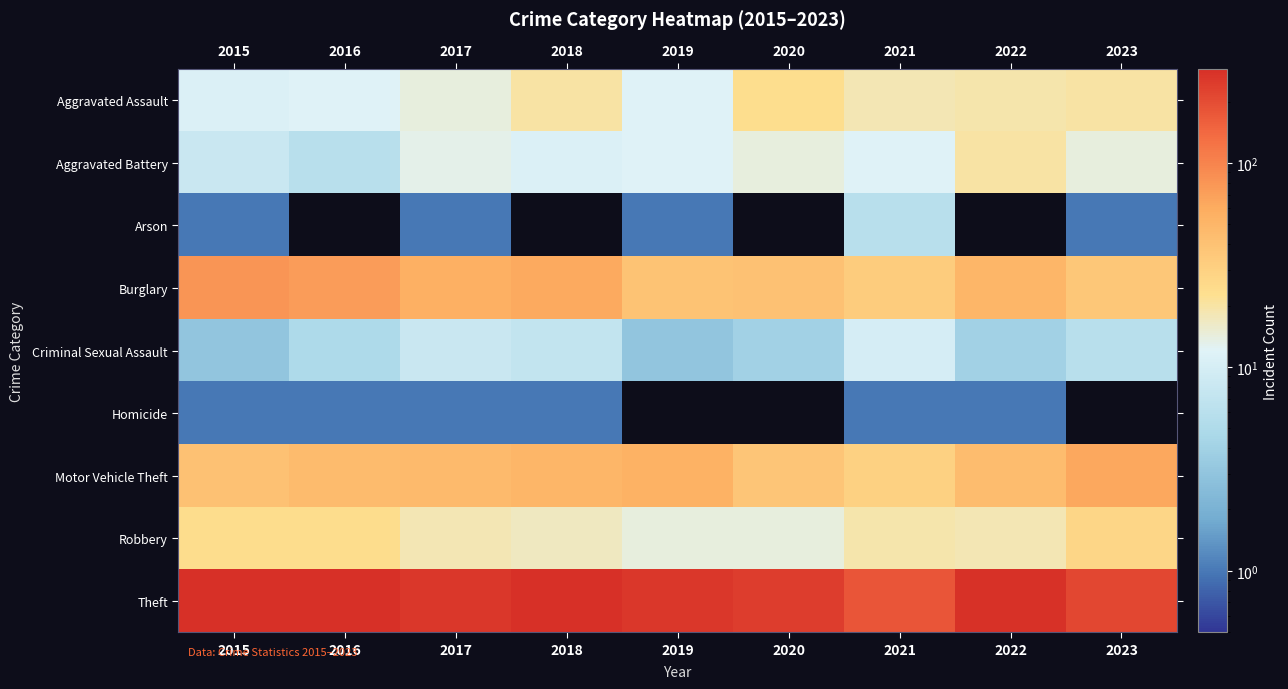

List the series in order of their peak value, highest first.

Theft, Burglary, Motor Vehicle Theft, Robbery, Aggravated Assault, Aggravated Battery, Criminal Sexual Assault, Arson, Homicide